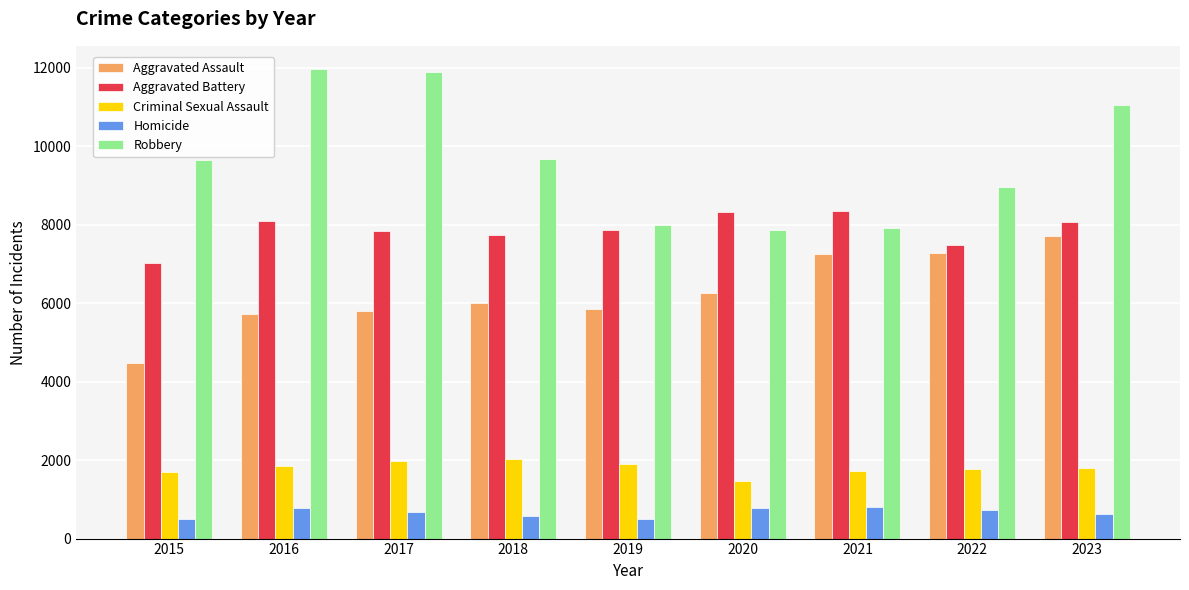

What is the maximum value for Aggravated Battery?

8347